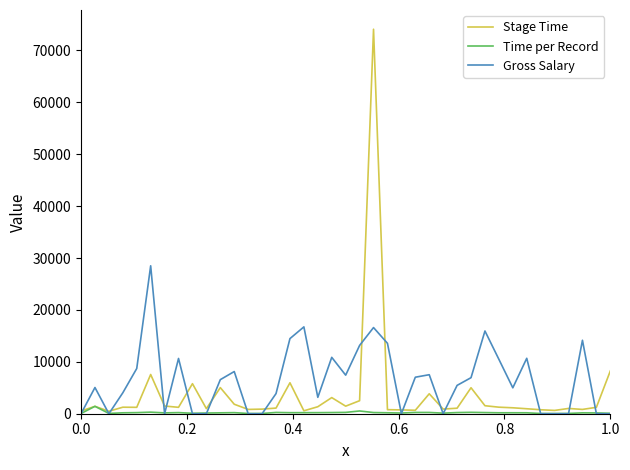

True or false: Gross Salary has more than 0 points higher than both neighbors.

True